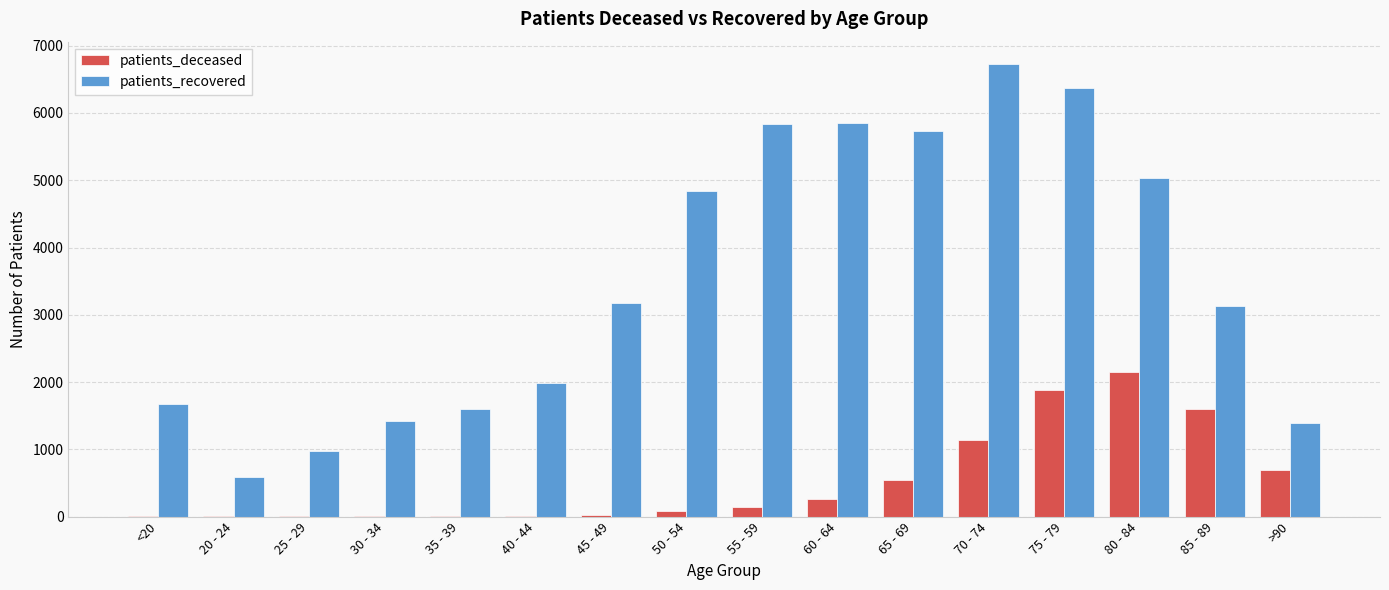

Is the value of patients_recovered at 30 - 34 greater than the value of patients_deceased at 20 - 24?

Yes